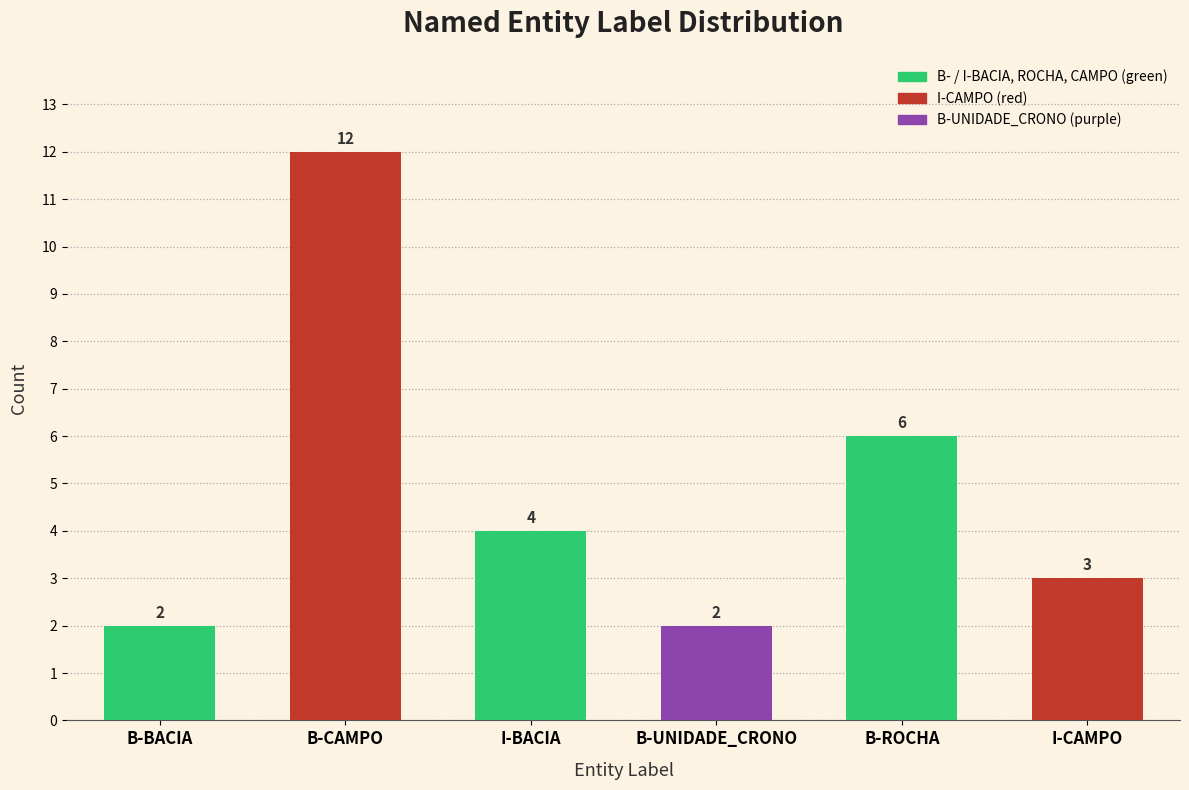

Reading left to right, transcribe all the data shown in this chart.

B-BACIA=2	B-CAMPO=12	I-BACIA=4	B-UNIDADE_CRONO=2	B-ROCHA=6	I-CAMPO=3